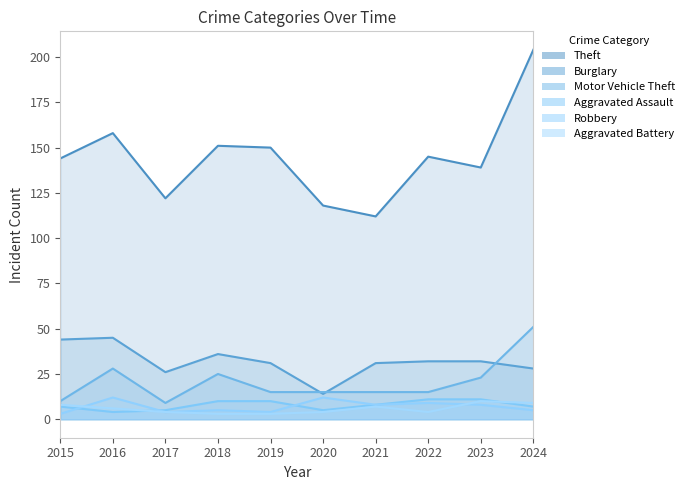

Is it true that Motor Vehicle Theft equals 10 at 2019?

False